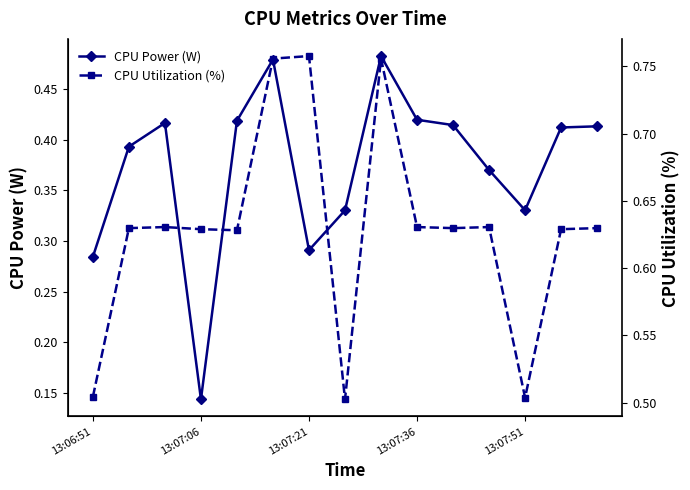

True or false: CPU Utilization (%) and CPU Power (W) cross at least once.

False